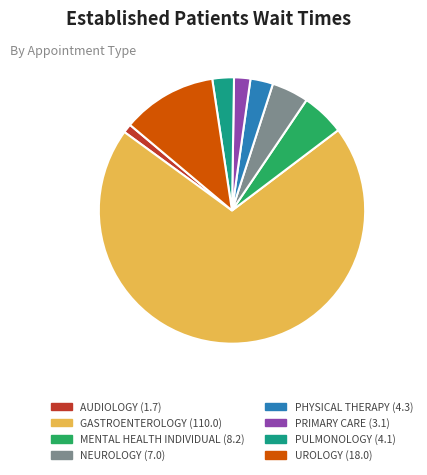

Which category accounts for the majority?

GASTROENTEROLOGY